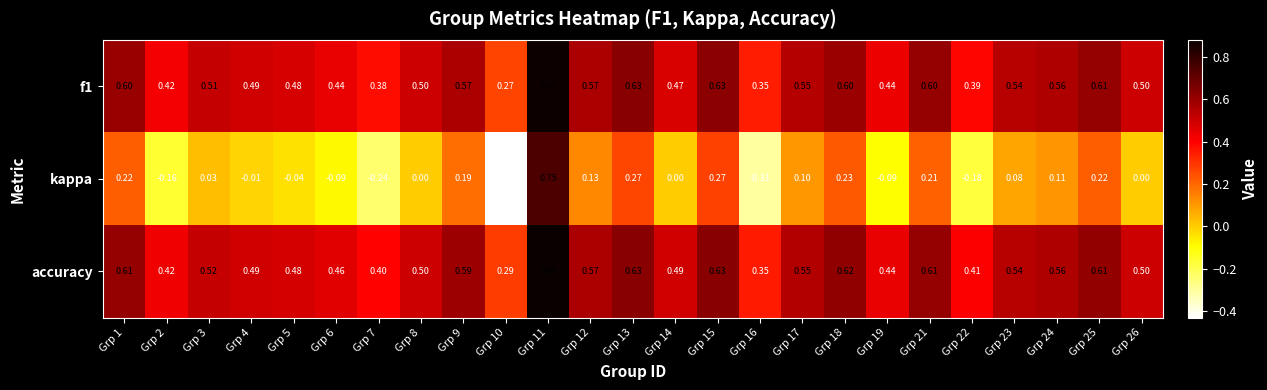

At which category is the sum across all series the highest?

Grp 11